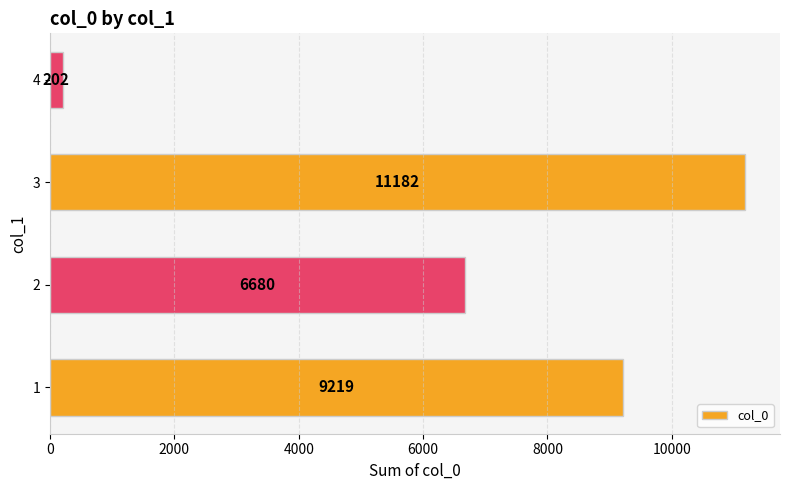

The chart shows a value of 3580 at 2. True or false?

False